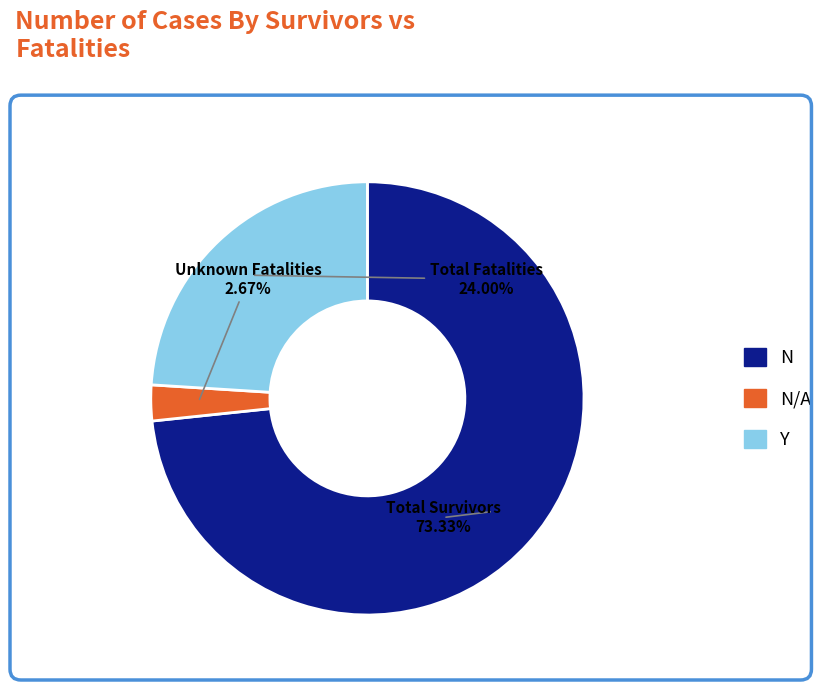

To the nearest percent, what is the difference between the largest and smallest slice percentages?

71%